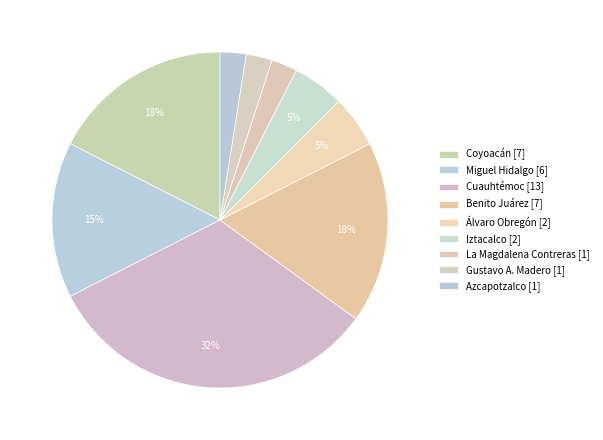

The Benito Juárez slice represents 18% of the pie. True or false?

True